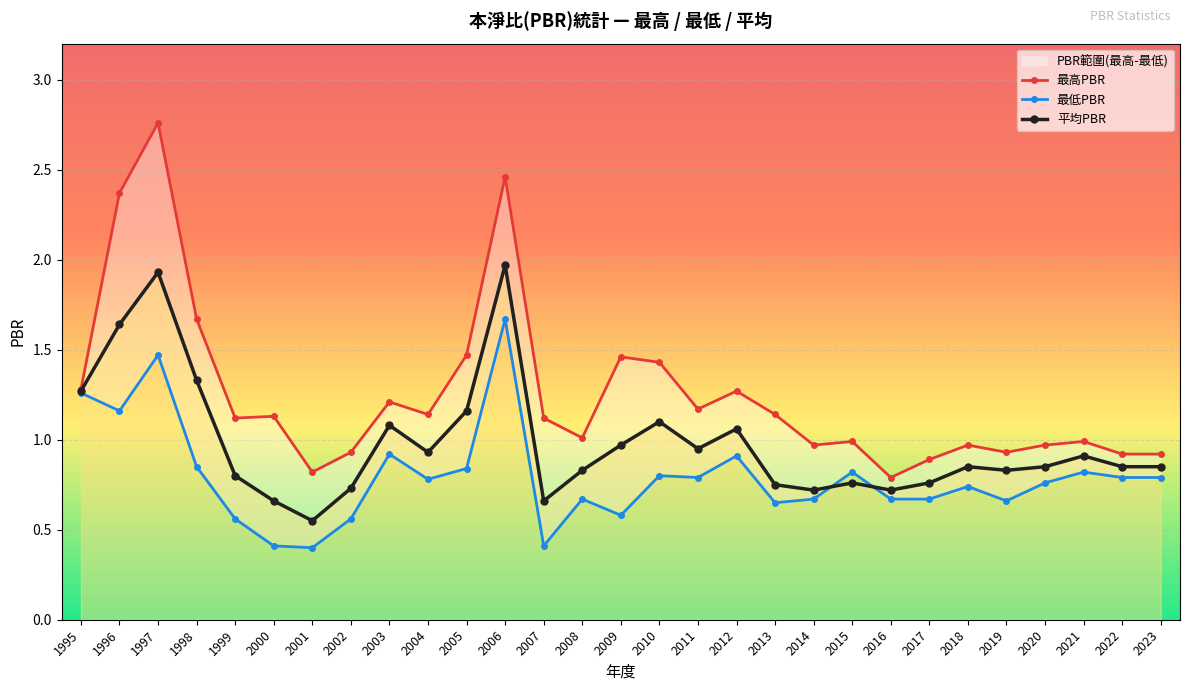

At which category is the sum across all series the highest?

1997